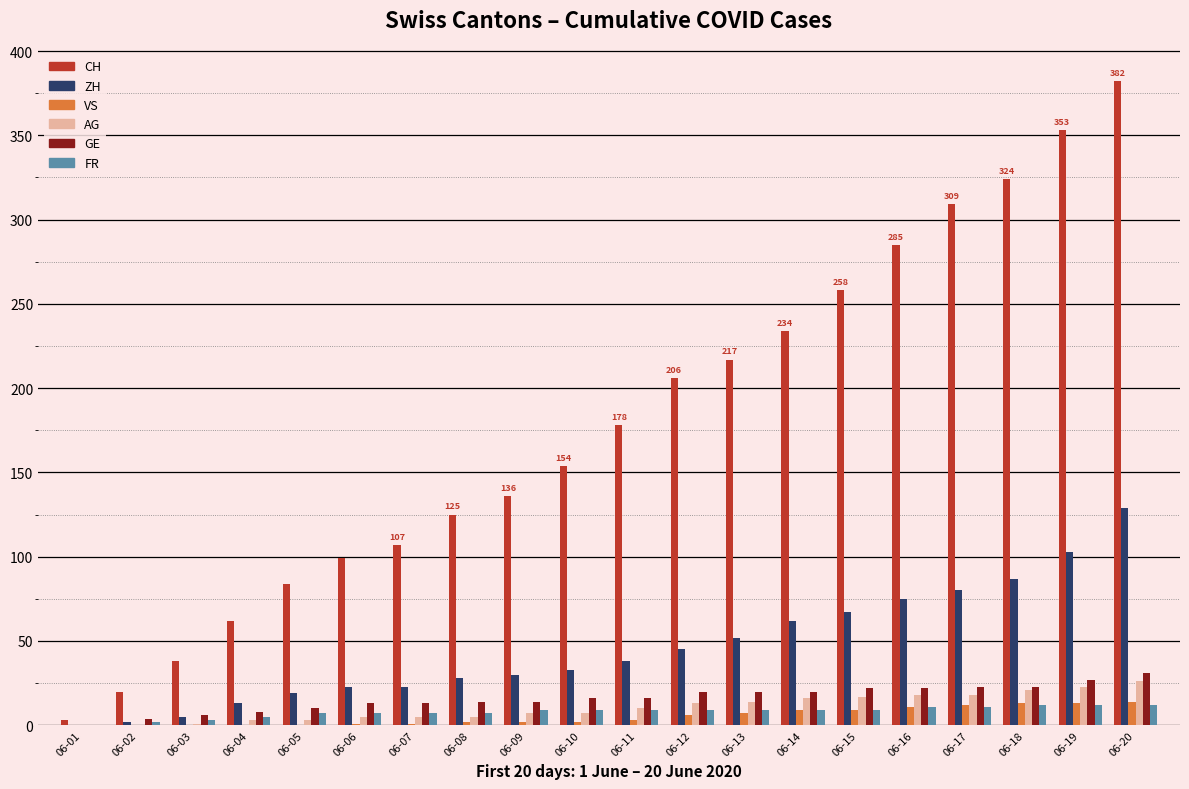

How many groups of bars are there?

20